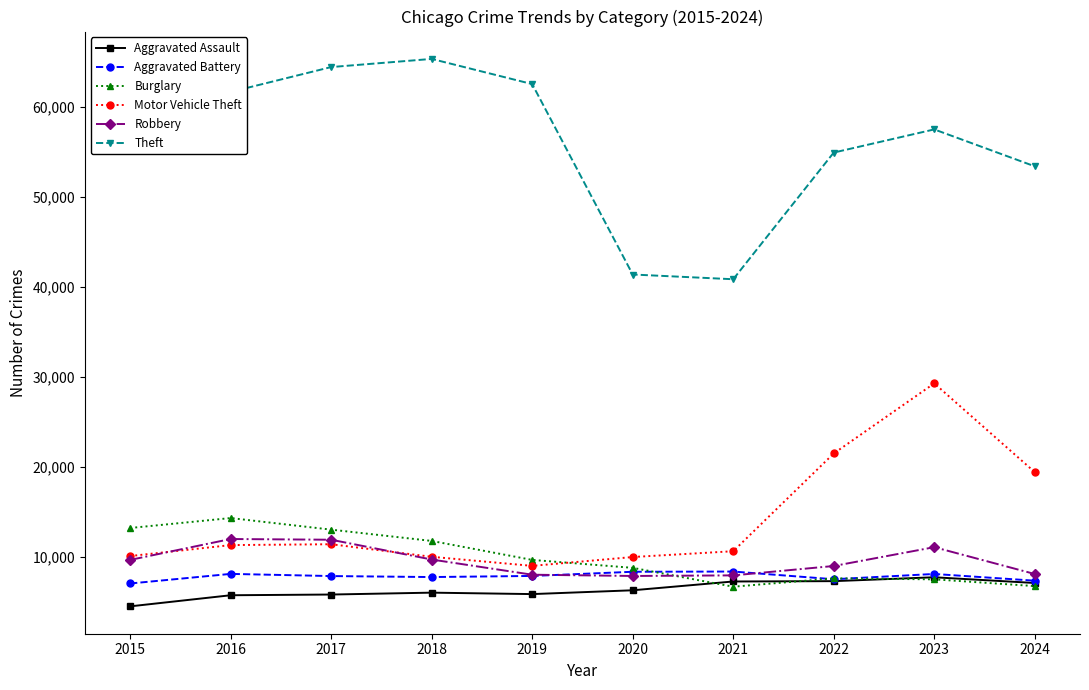

Rank the series by their maximum value, from lowest to highest.

Aggravated Assault, Aggravated Battery, Robbery, Burglary, Motor Vehicle Theft, Theft